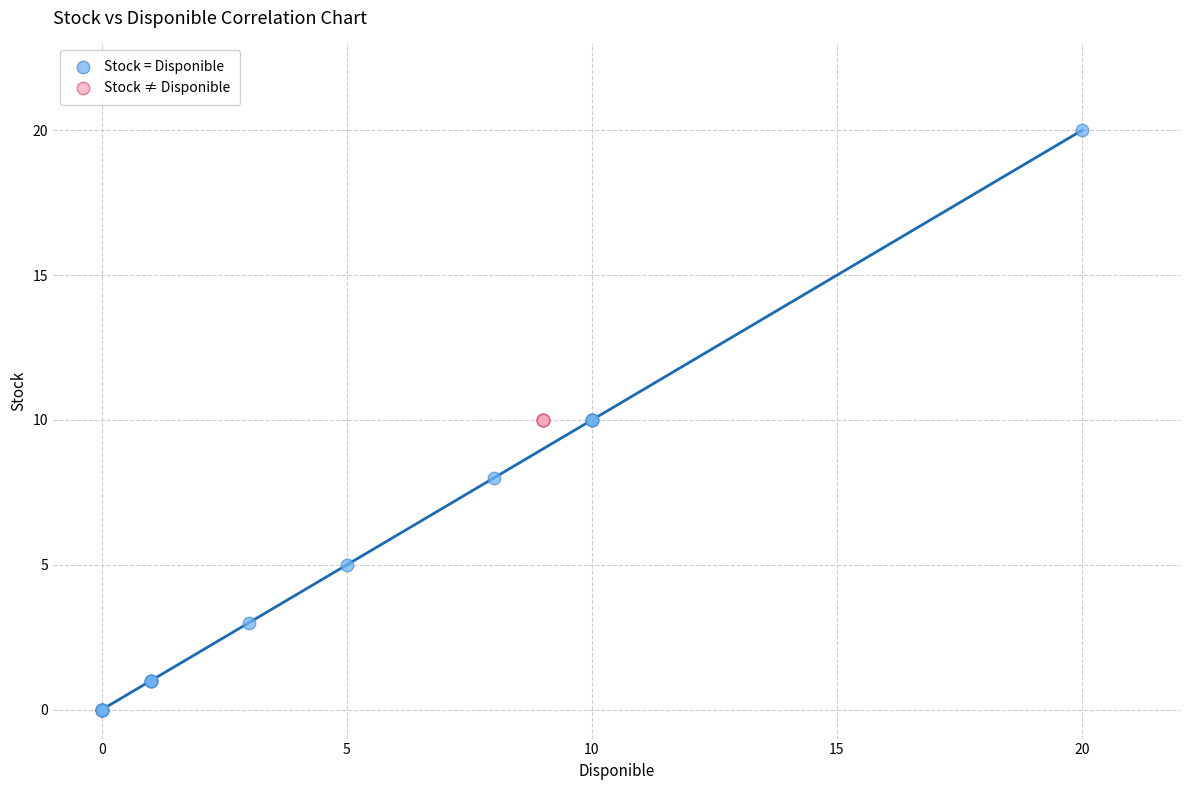

What are all the series names shown in the legend?

Stock = Disponible, Stock ≠ Disponible